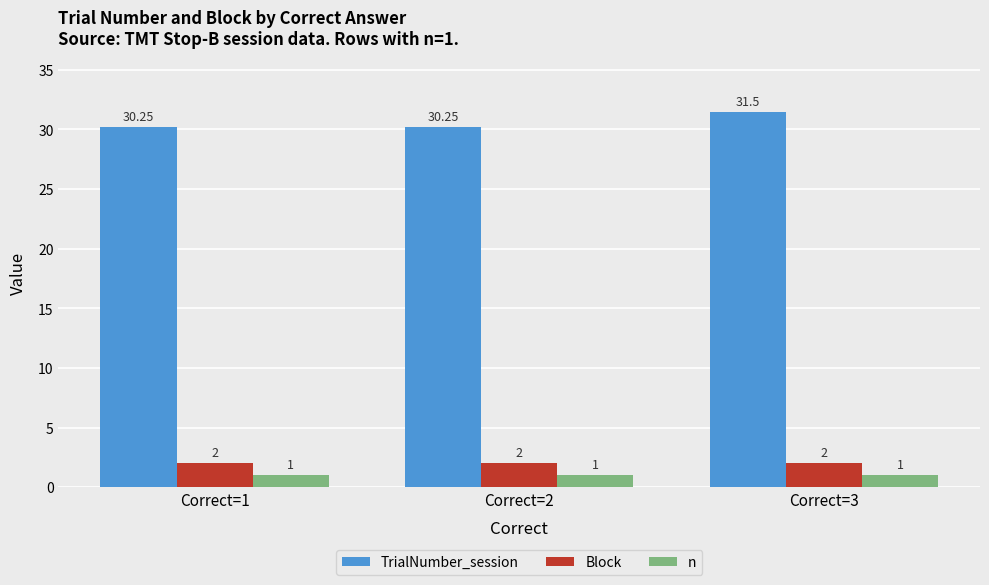

Rank the series by their maximum value, from highest to lowest.

TrialNumber_session, Block, n